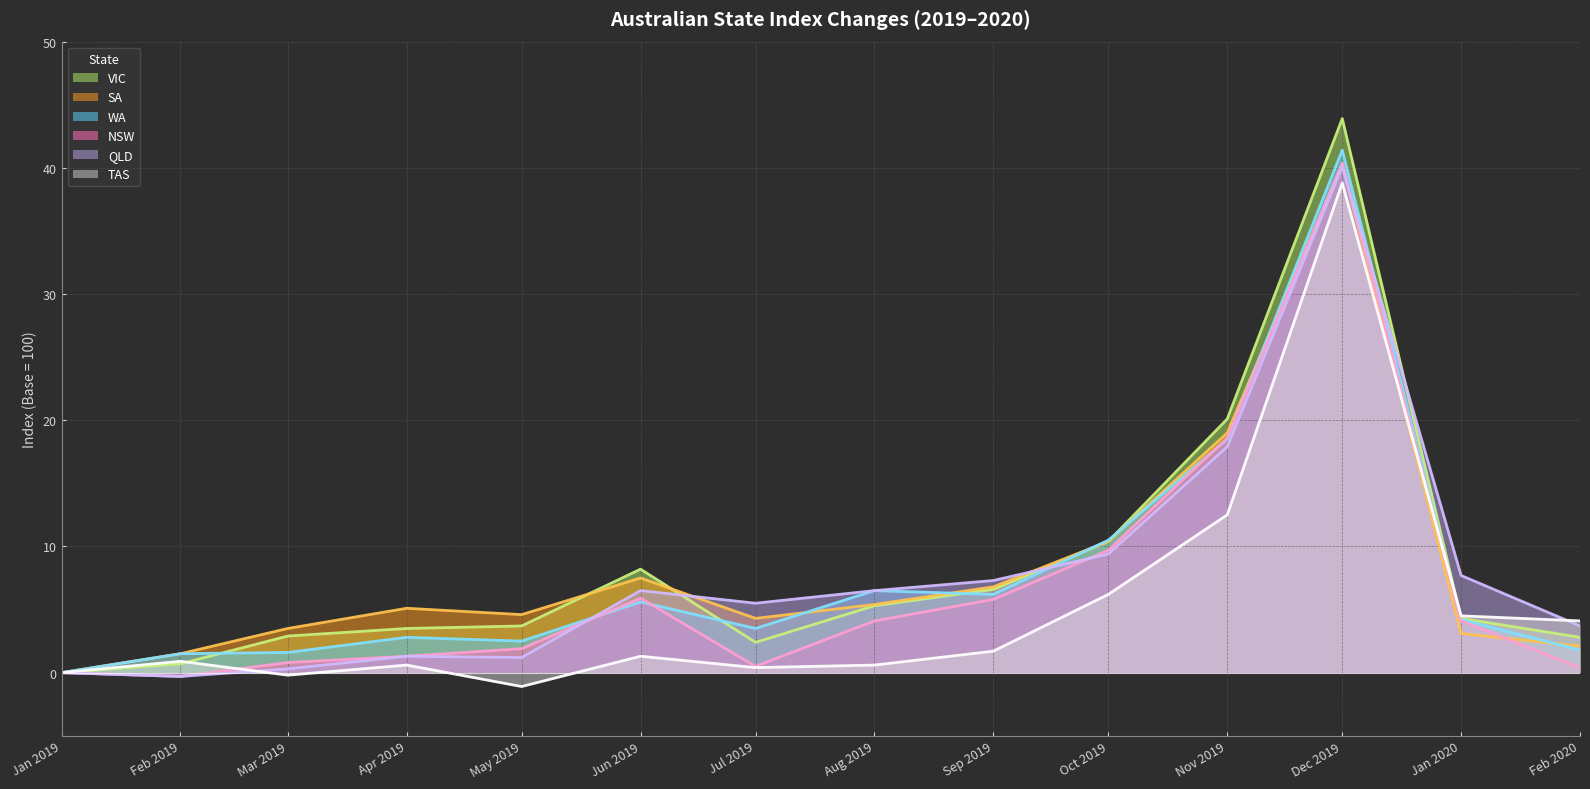

Is the value of WA at Feb 2019 greater than the value of NSW at Feb 2019?

Yes